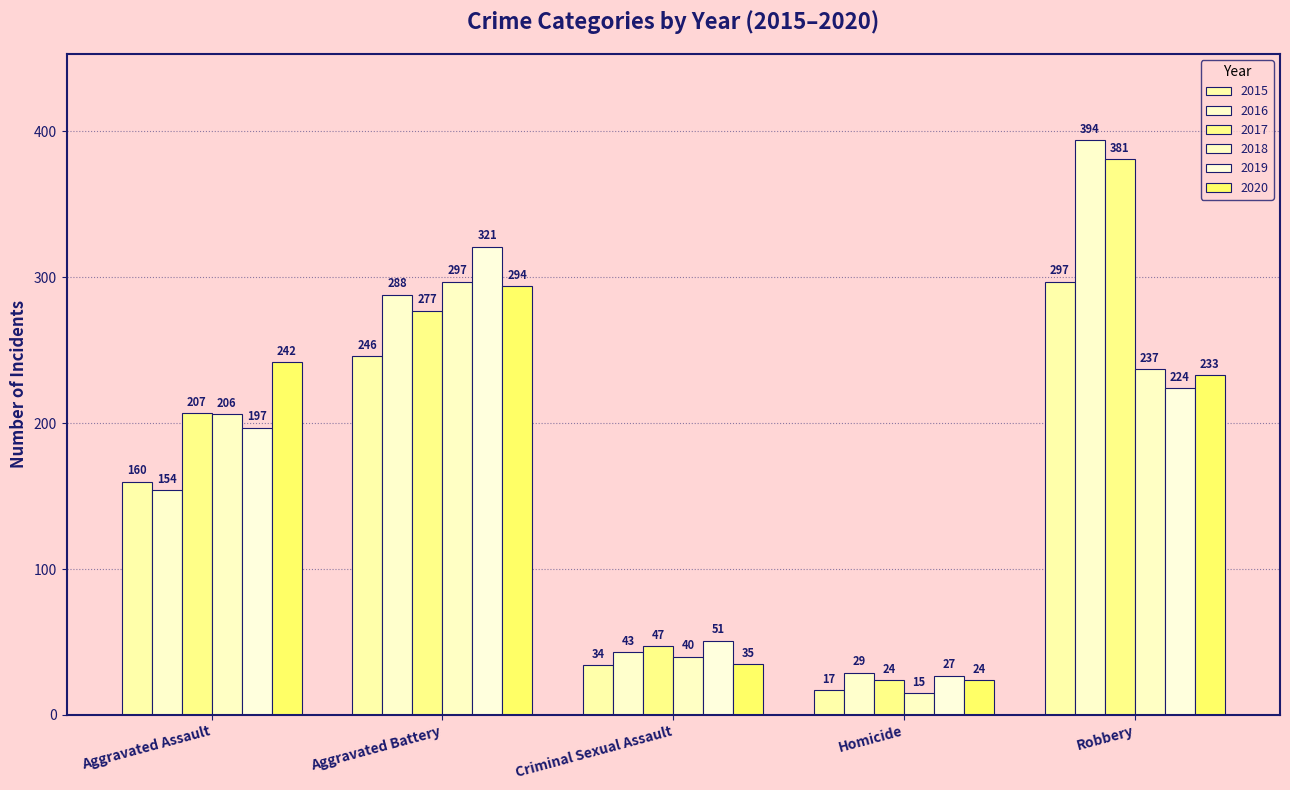

True or false: 2018 has a value of 436 at Aggravated Battery.

False